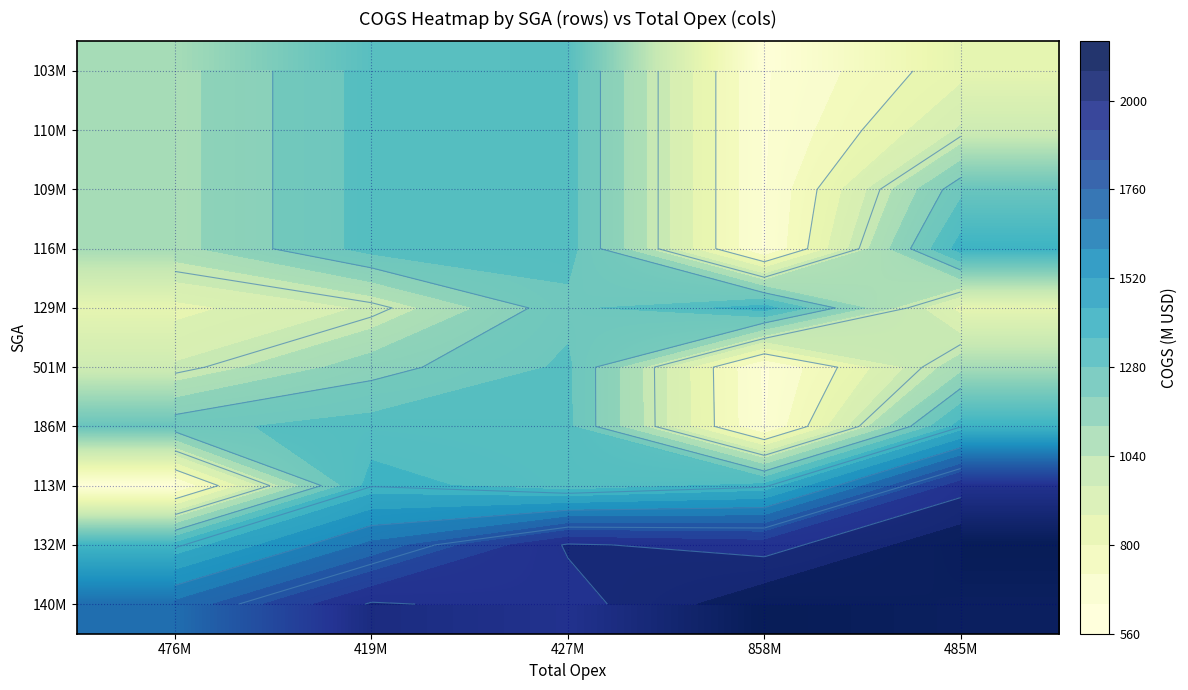

List the labels in order of 103M value, largest first.

427M, 419M, 476M, 485M, 858M